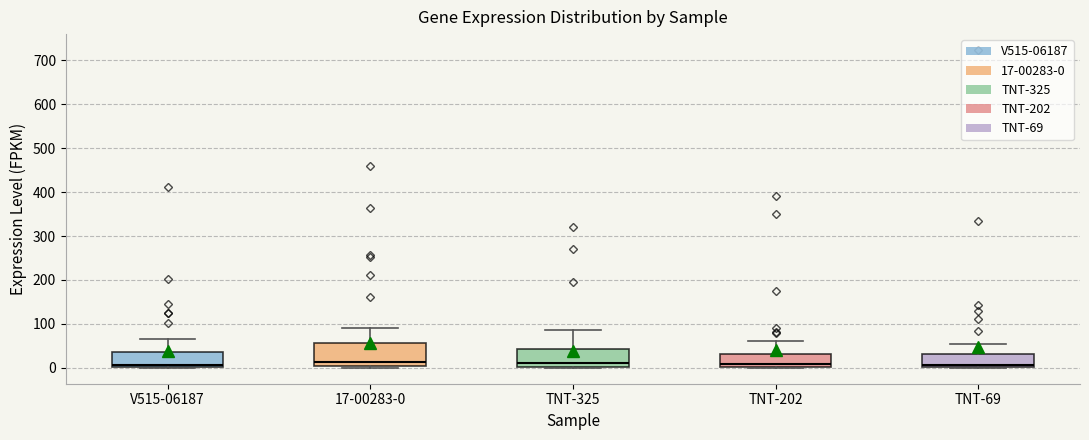

Which box is the tallest, from its lower edge to its upper edge?

17-00283-0